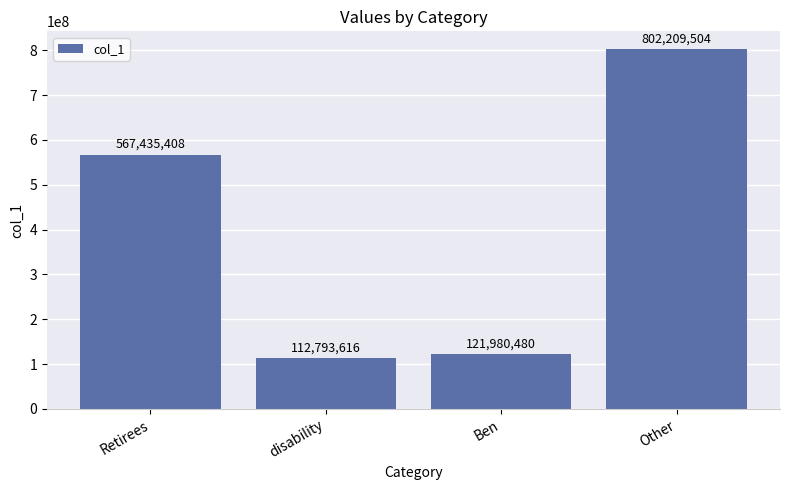

What is the sum of the values at disability and Retirees?

680229024